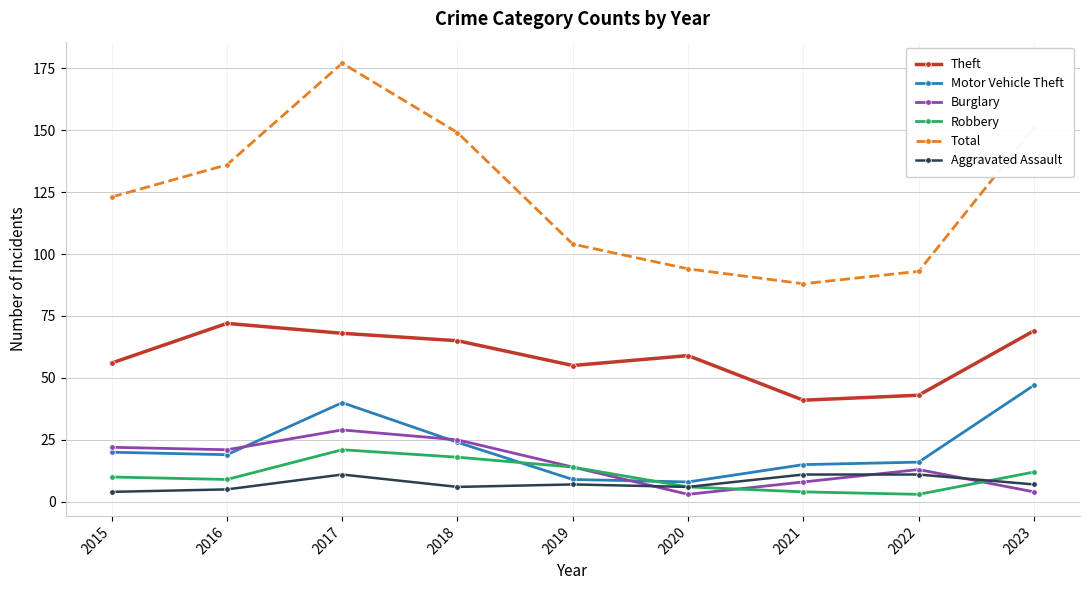

How many data points in Aggravated Assault are less than 7?

4